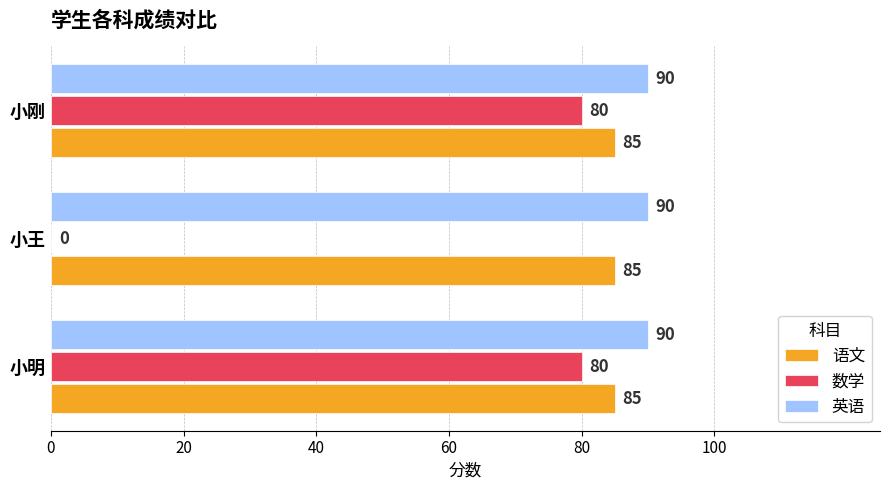

Count the 数学 values in the range 0 to 80.

3